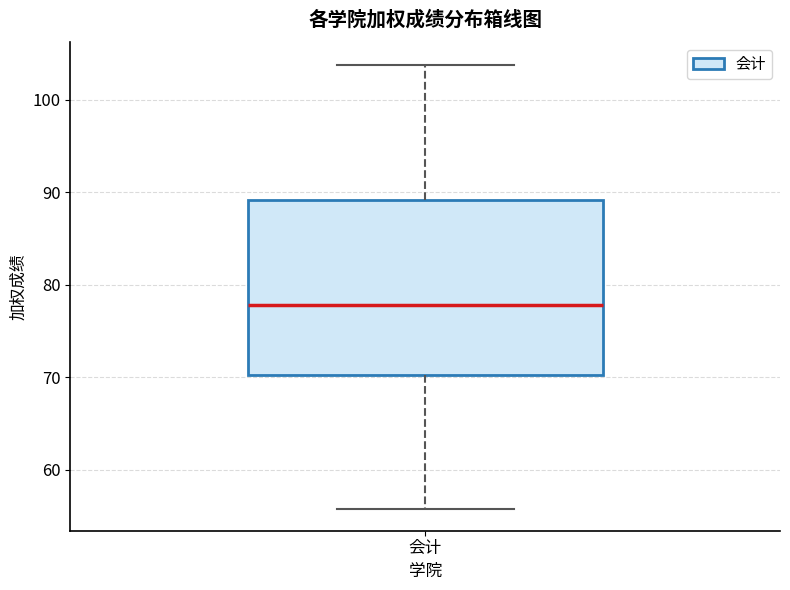

Transcribe this box plot: give where the median line is, the range the box spans, and where the two whiskers end, as read against the y-axis. The values are not printed on the chart, so give them approximately, as read against the axis.

median 78, box 70 to 89, whiskers 56 to 104